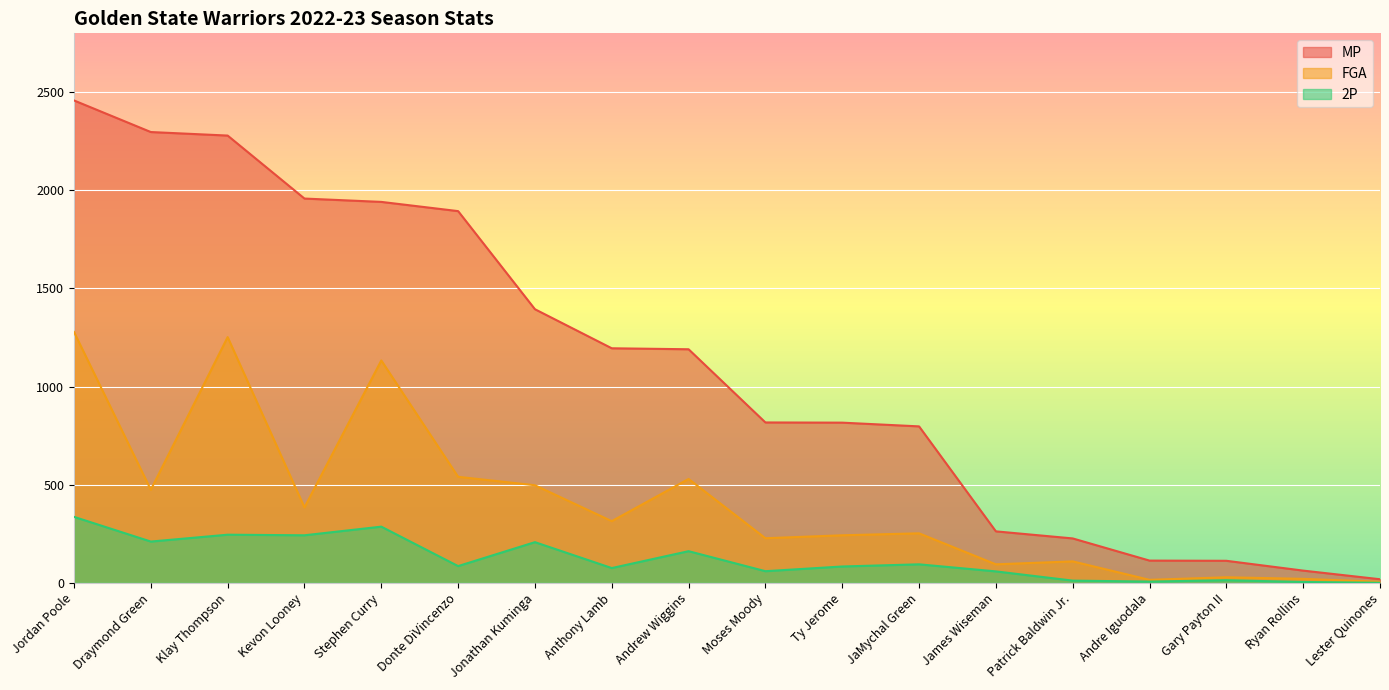

What is the label of the 6th point from the right?

James Wiseman